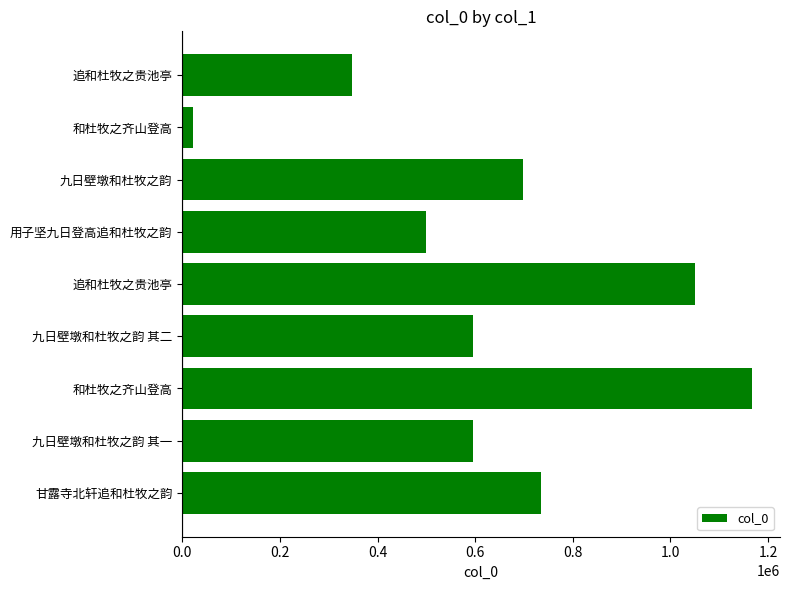

Does the chart contain any negative values?

No